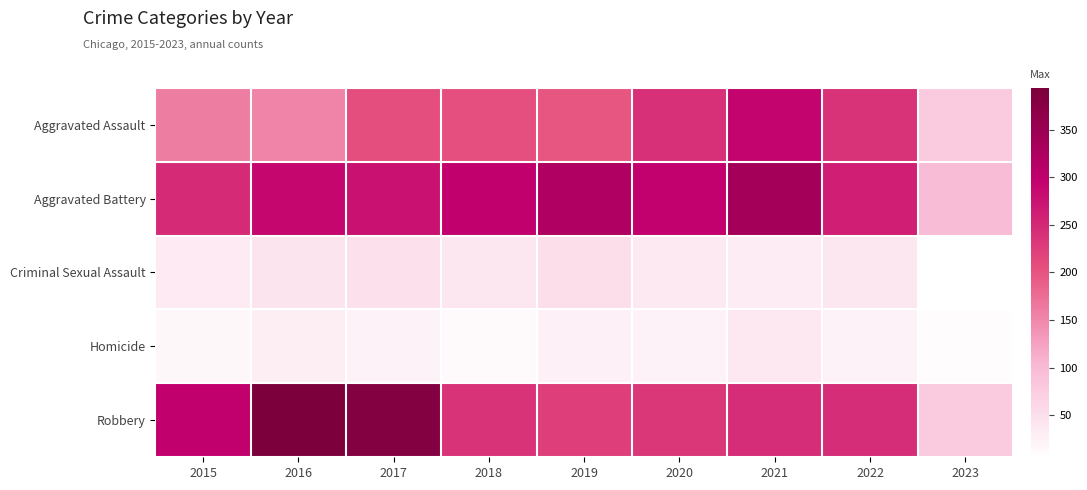

Reading right to left, extract all data points from this chart.

Aggravated Assault: 2023=78	2022=239	2021=292	2020=242	2019=197	2018=206	2017=207	2016=154	2015=160
Aggravated Battery: 2023=97	2022=261	2021=336	2020=294	2019=321	2018=297	2017=277	2016=288	2015=246
Criminal Sexual Assault: 2023=6	2022=40	2021=32	2020=36	2019=51	2018=40	2017=47	2016=43	2015=34
Homicide: 2023=10	2022=23	2021=37	2020=24	2019=27	2018=15	2017=24	2016=29	2015=17
Robbery: 2023=76	2022=245	2021=244	2020=233	2019=224	2018=237	2017=381	2016=394	2015=297